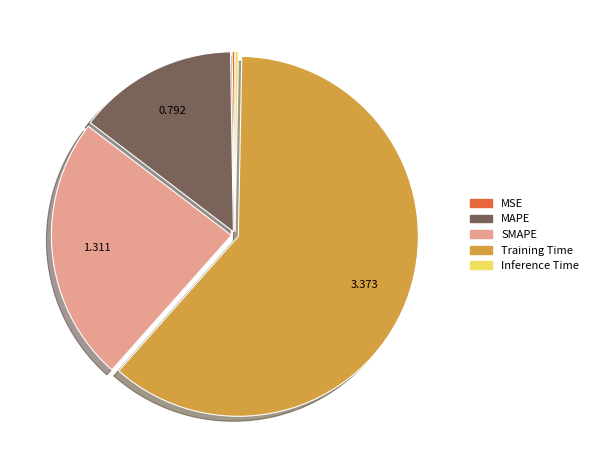

Which slice is the largest?

Training Time